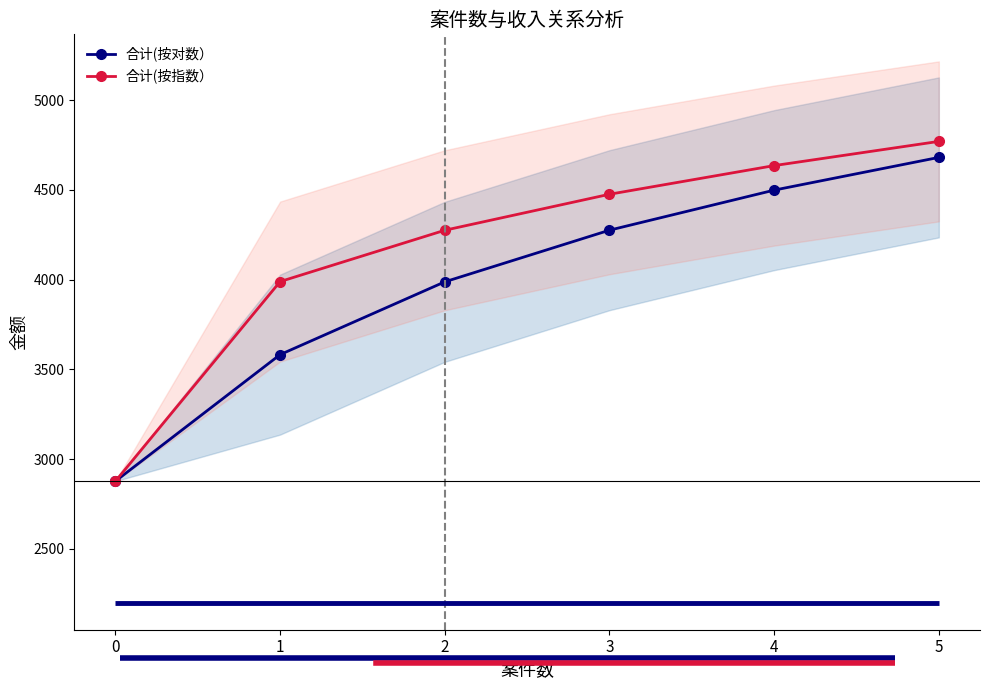

How many values in the 合计(按对数） series are below 4275?

3